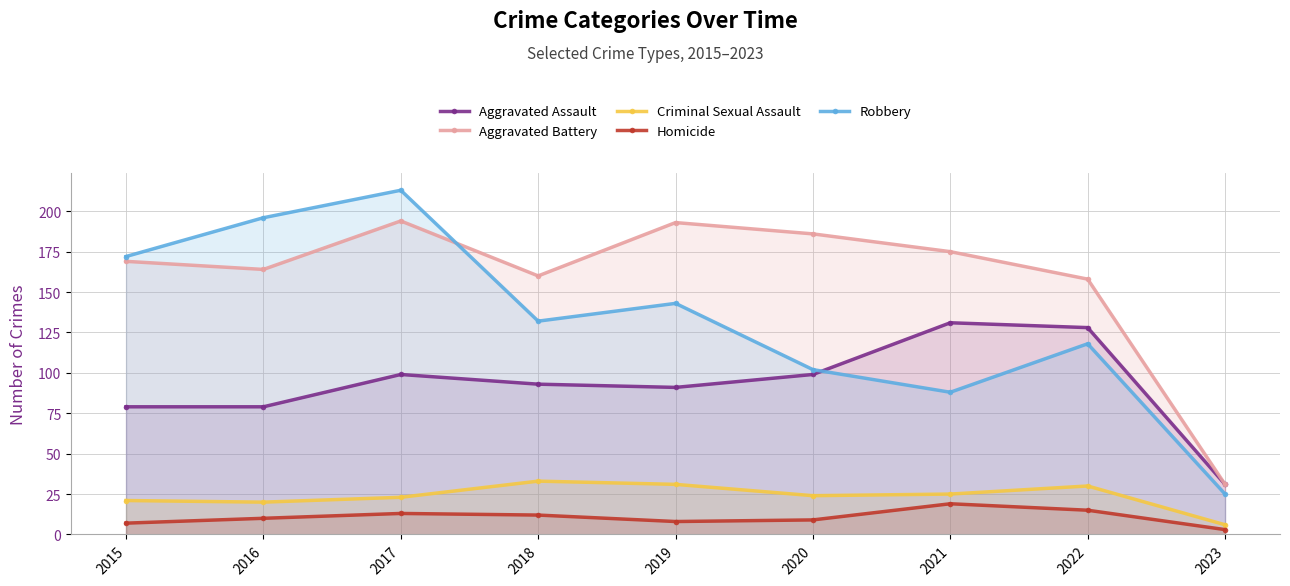

Does the chart have visible grid lines?

Yes